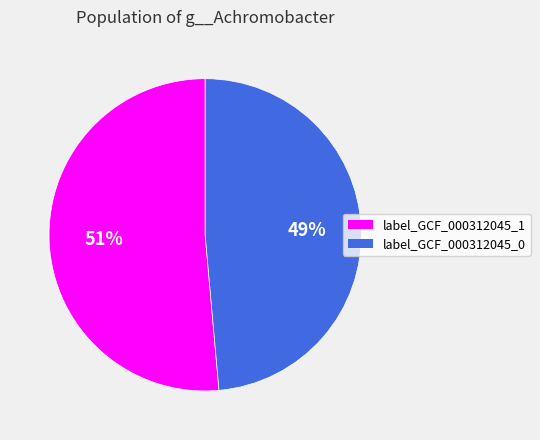

To the nearest percent, what is the average slice percentage?

50%